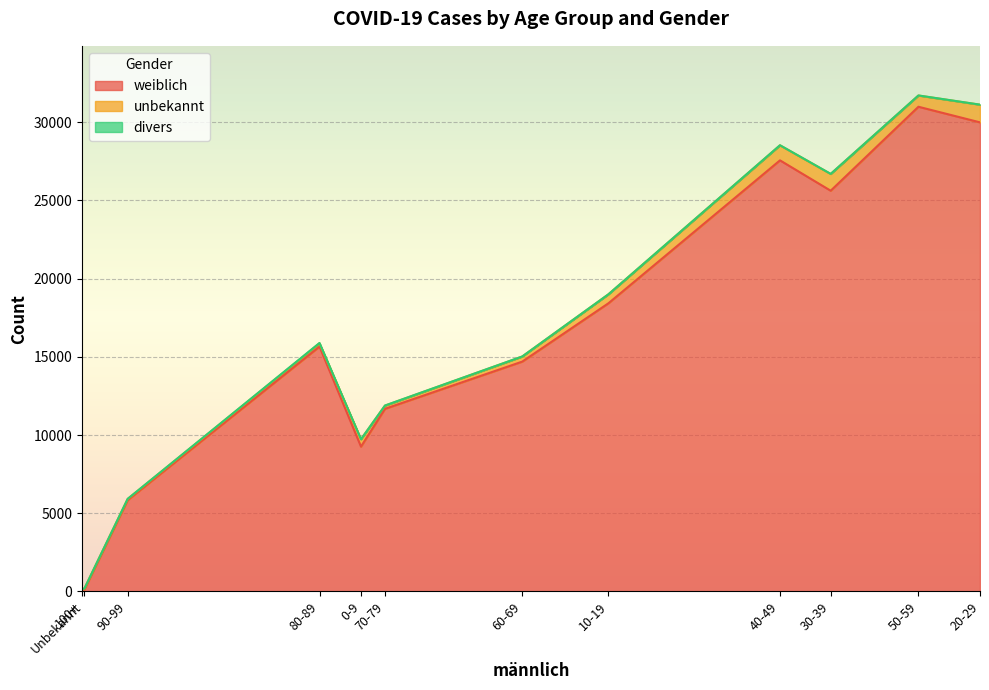

How many lines are shown in the chart?

3